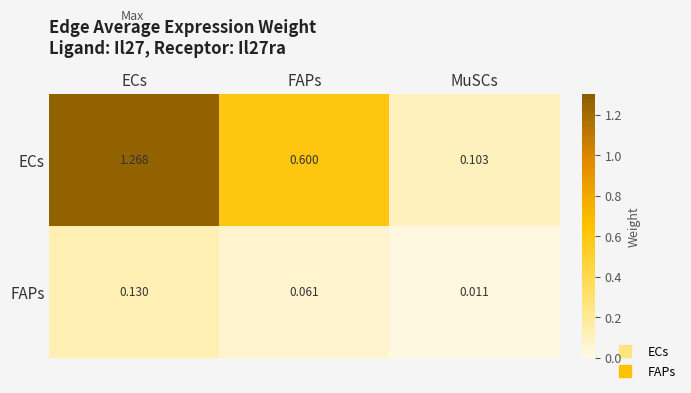

Which series has the largest range (max minus min)?

ECs